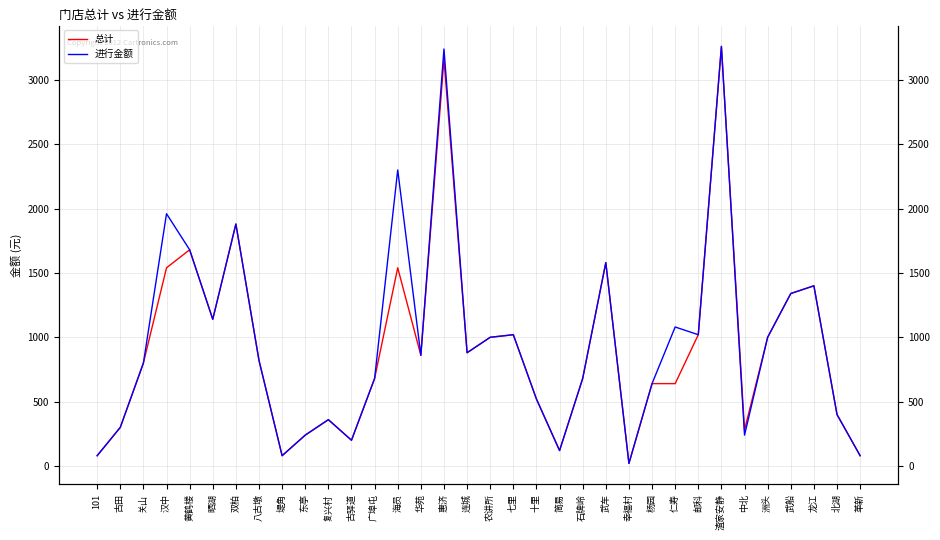

At which label does 总计 reach its peak?

渣家安静